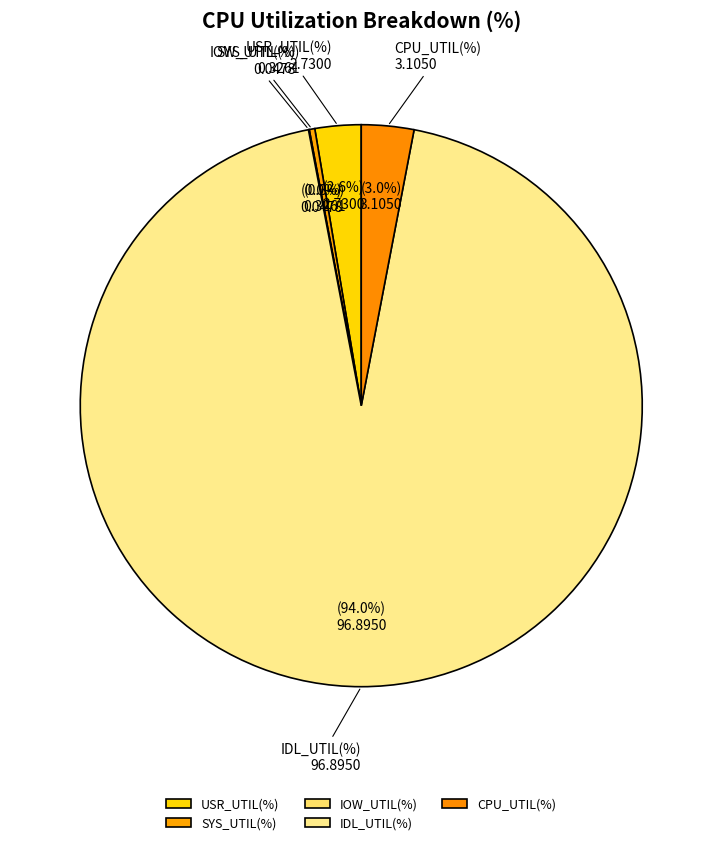

Which category has the biggest portion of the pie?

IDL_UTIL(%)